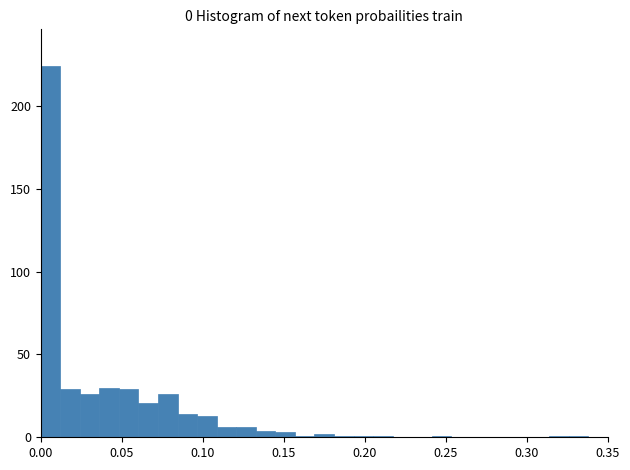

Around what value on the x-axis is the tallest bar? Give the approximate position of its centre, as read against the axis.

0.005